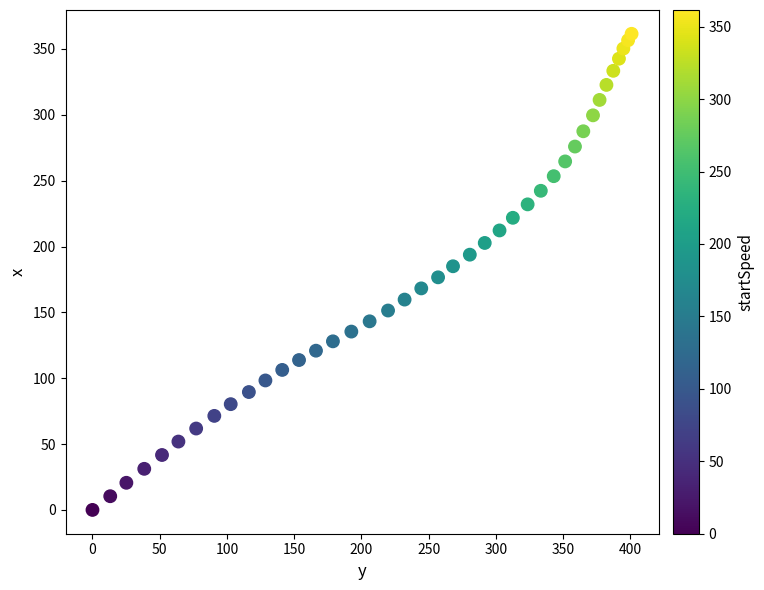

What is the range of Y values (max minus min)?

361.5